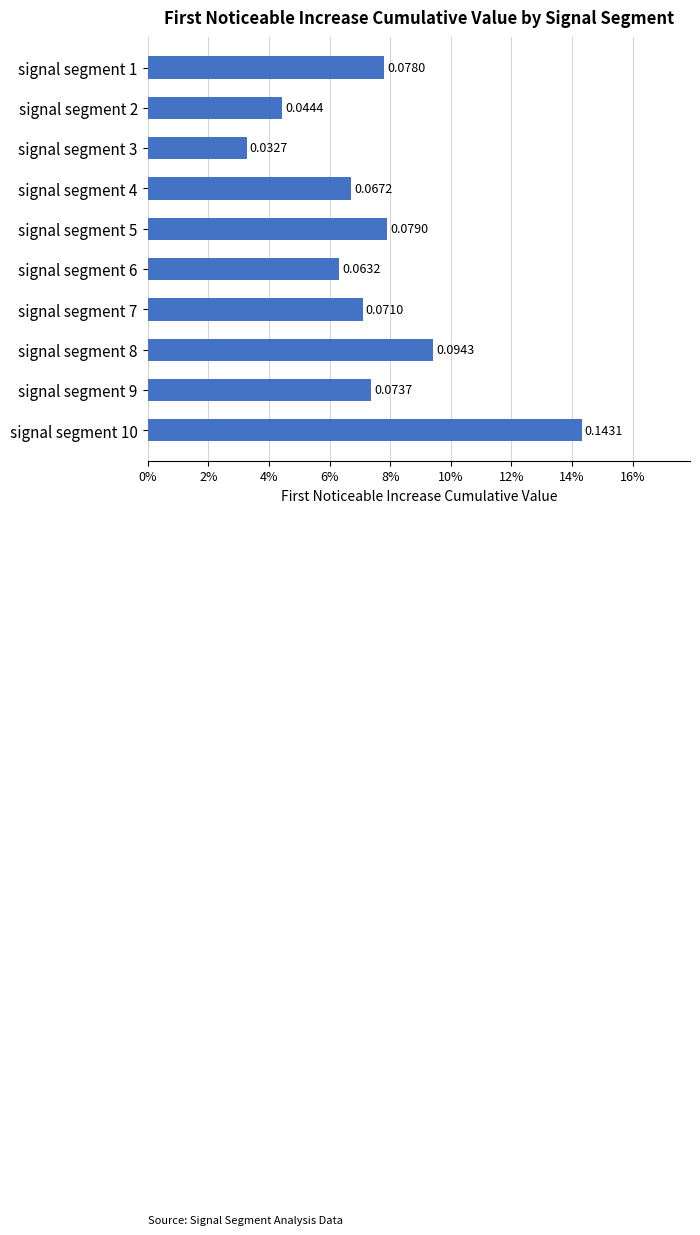

Are the bars horizontal?

Yes